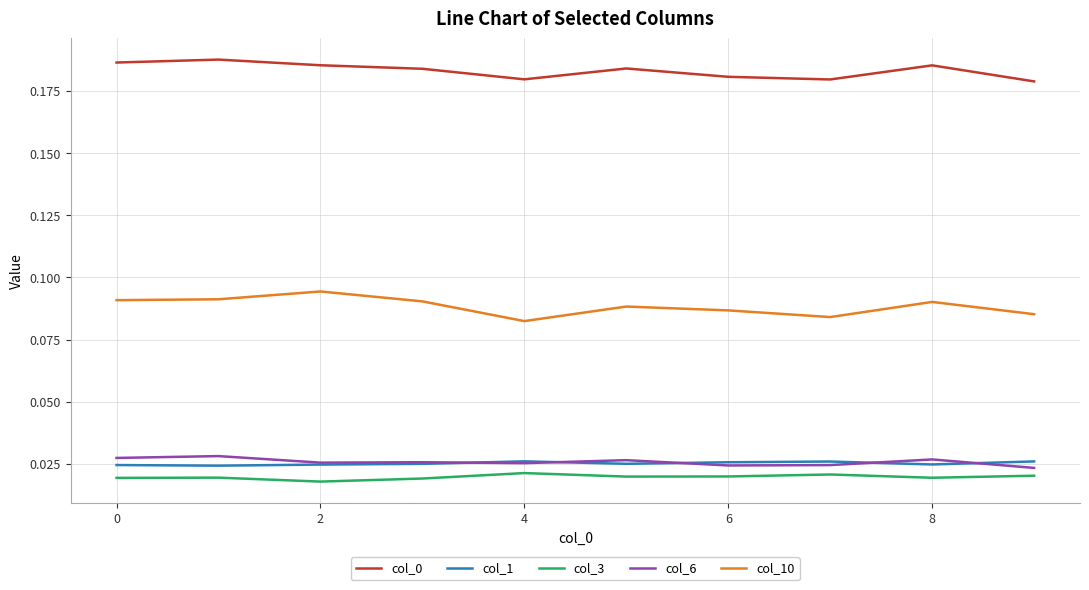

True or false: col_1 and col_3 cross at least once.

False